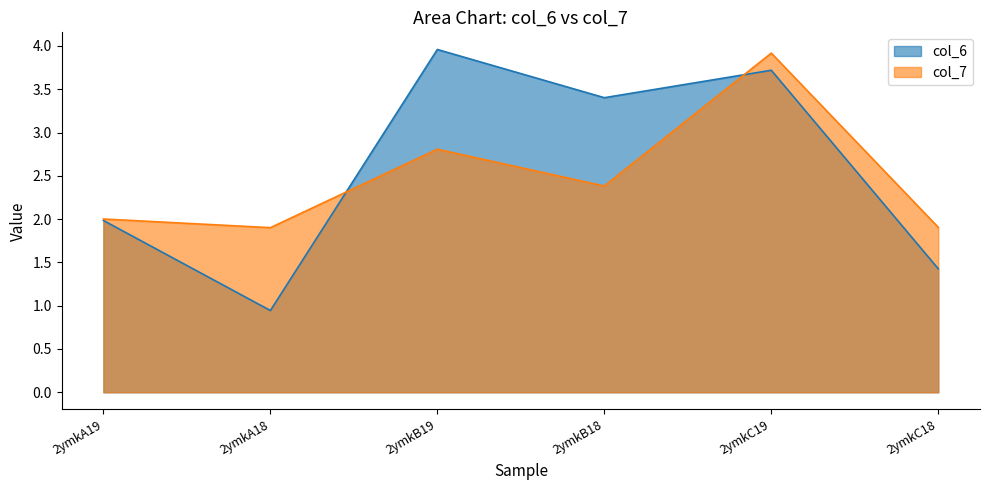

At which label is col_6 closest to 2?

2ymkA19